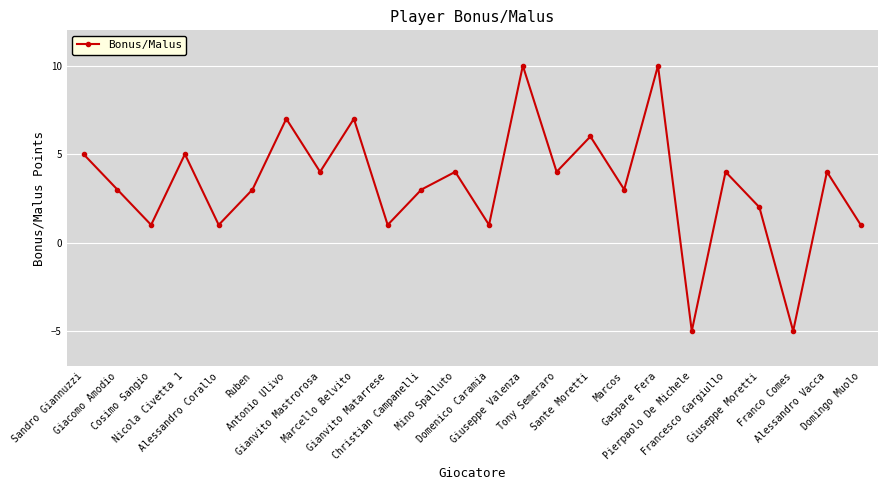

Which has a higher value, Alessandro Corallo or Giacomo Amodio?

Giacomo Amodio